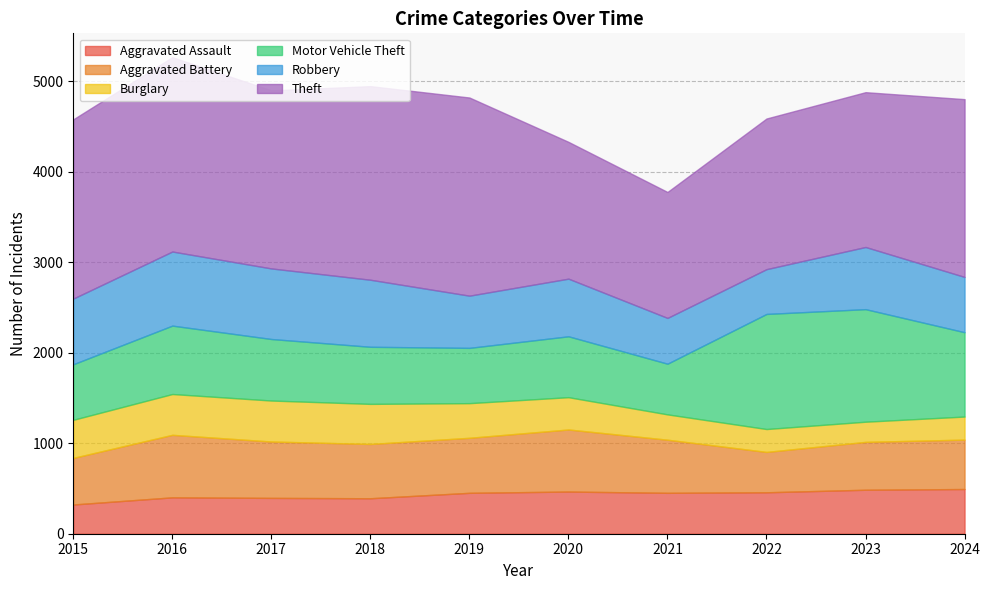

Rank the categories by Aggravated Assault value from lowest to highest.

2015, 2018, 2017, 2016, 2019, 2021, 2022, 2020, 2023, 2024